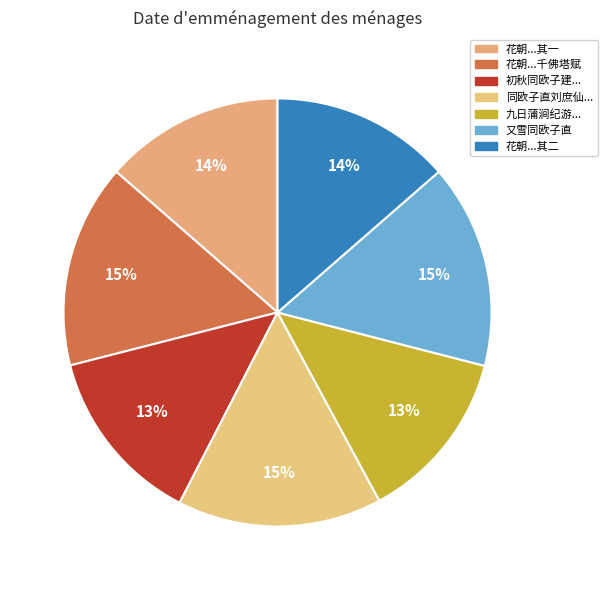

To the nearest percent, what portion does 又雪同欧子直 represent?

15%